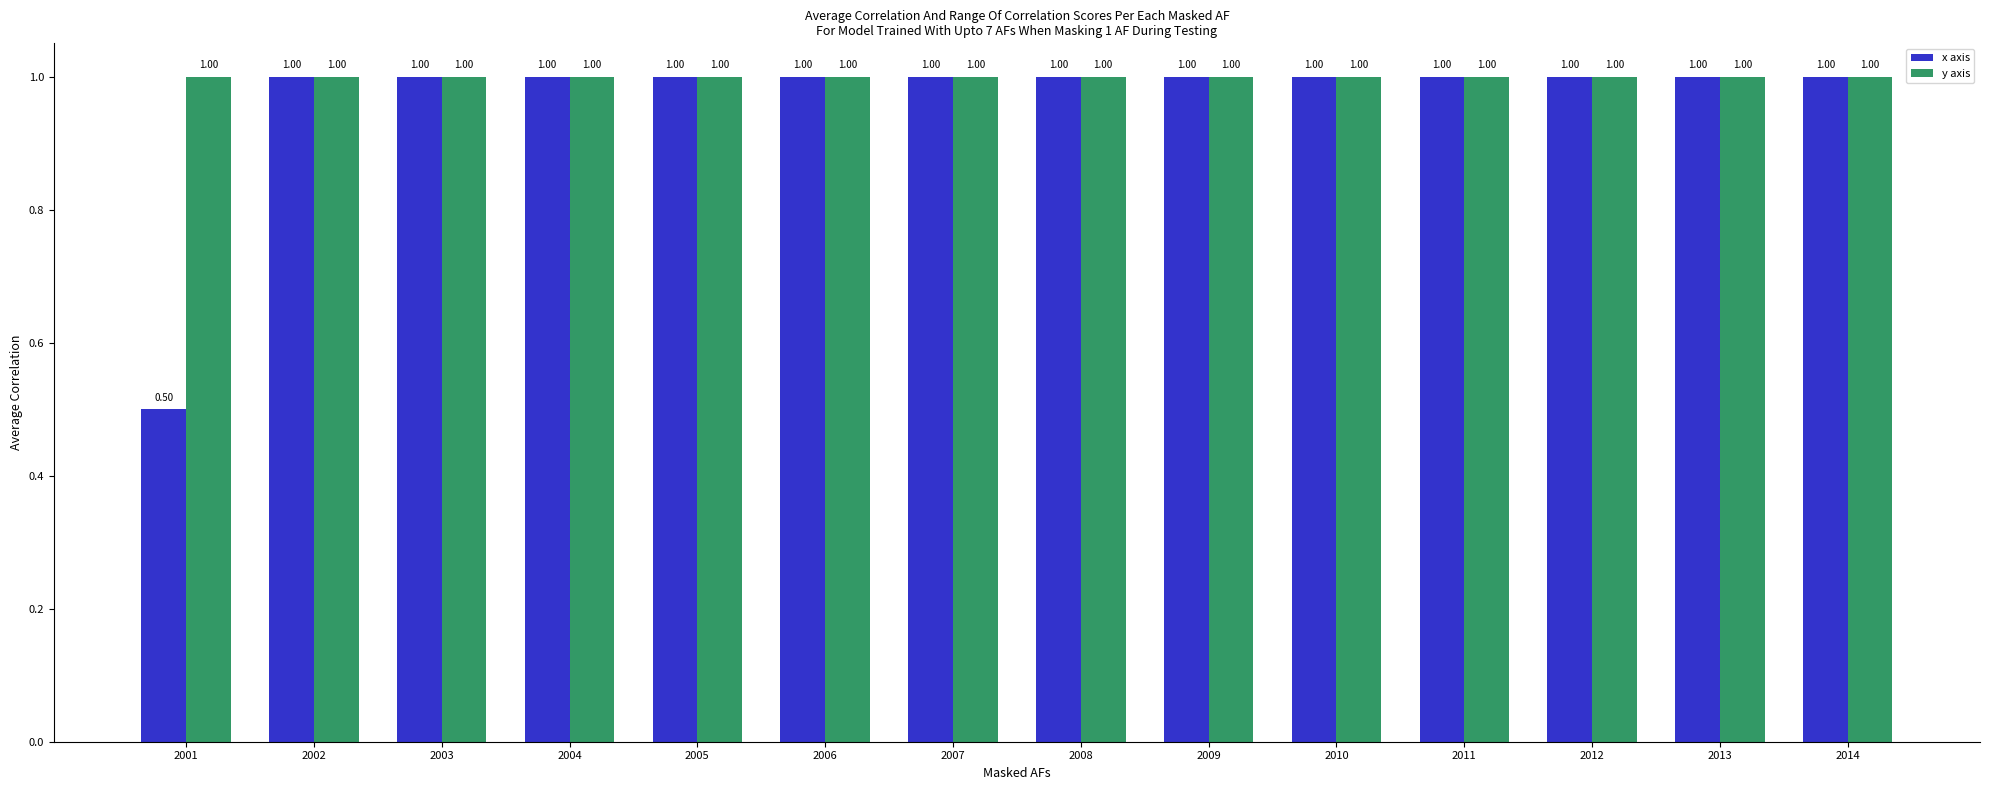

What is the difference between the maximum and minimum values in the x axis series?

0.5